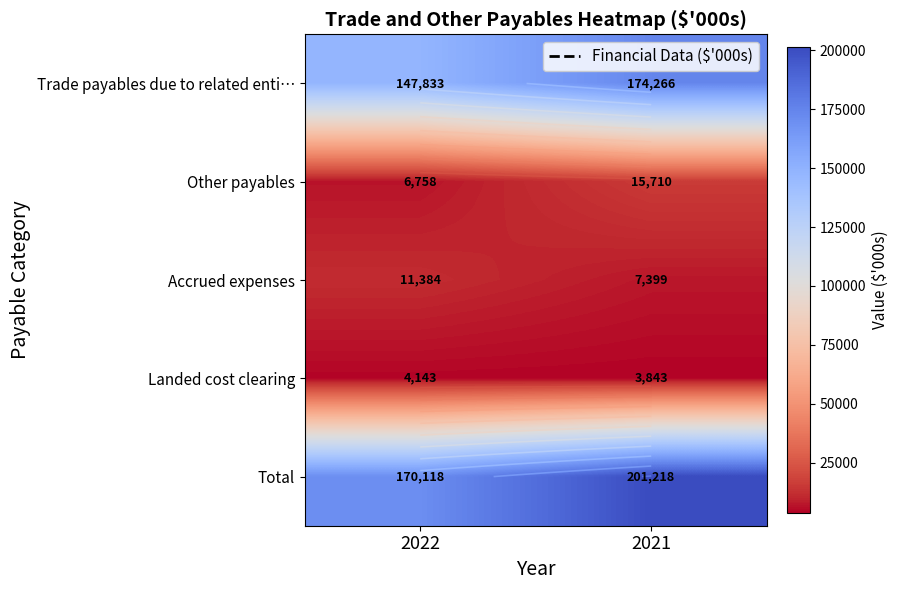

Is it true that Accrued expenses equals 7399 at 2021?

True